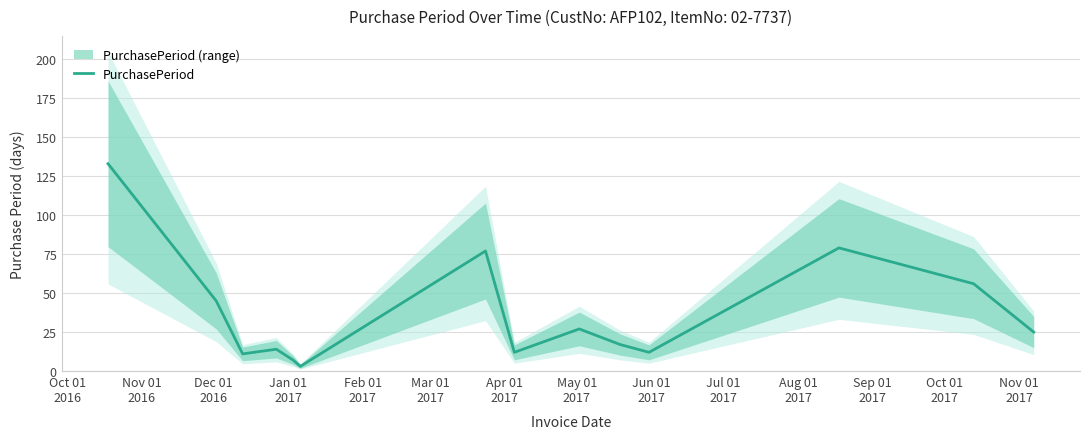

What is the average value?

37